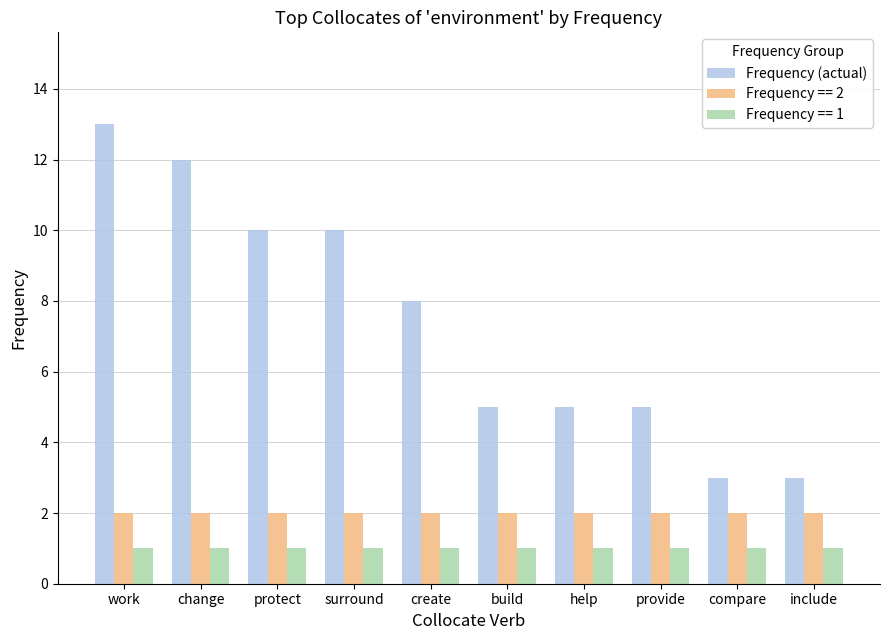

What is the difference between the highest and lowest values at work?

12